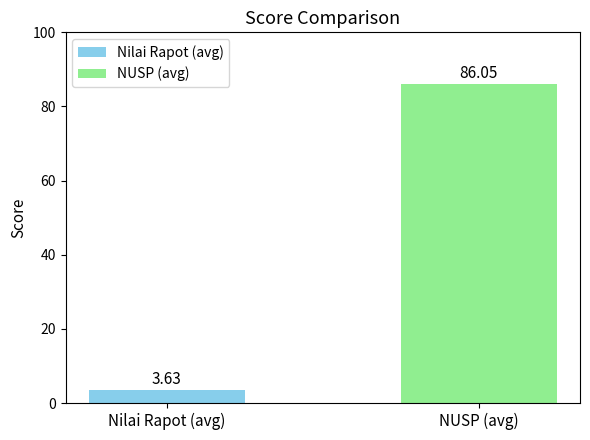

How many data points does each series have?

1